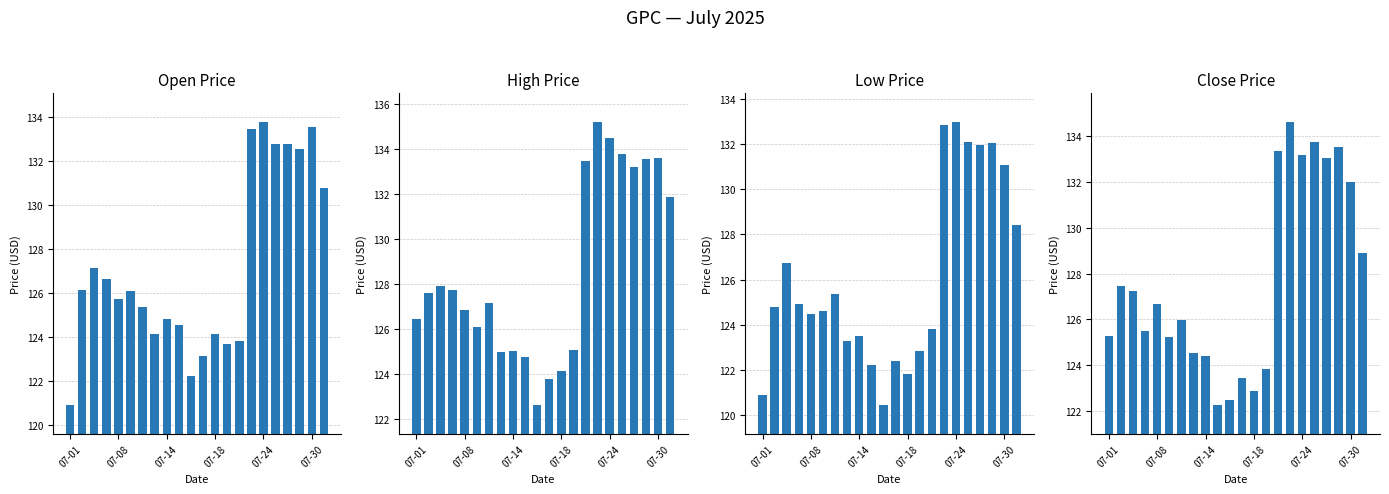

What is the highest value of the open series?

133.8